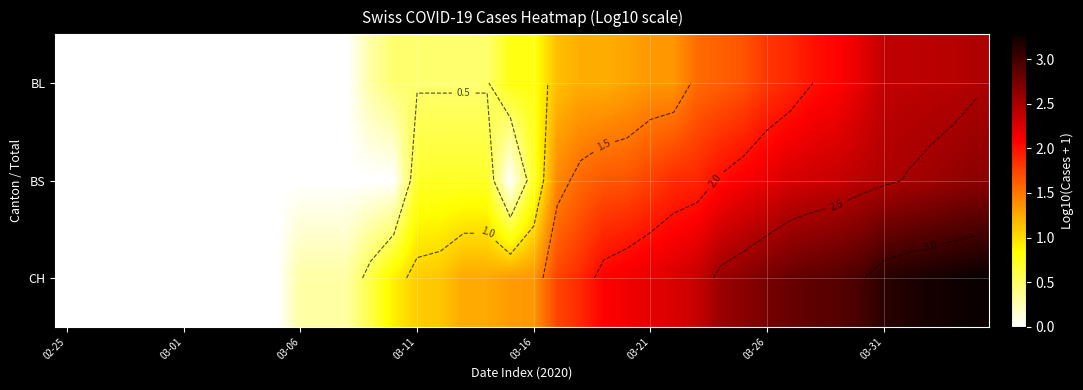

At which label does BS reach its minimum?

02-25